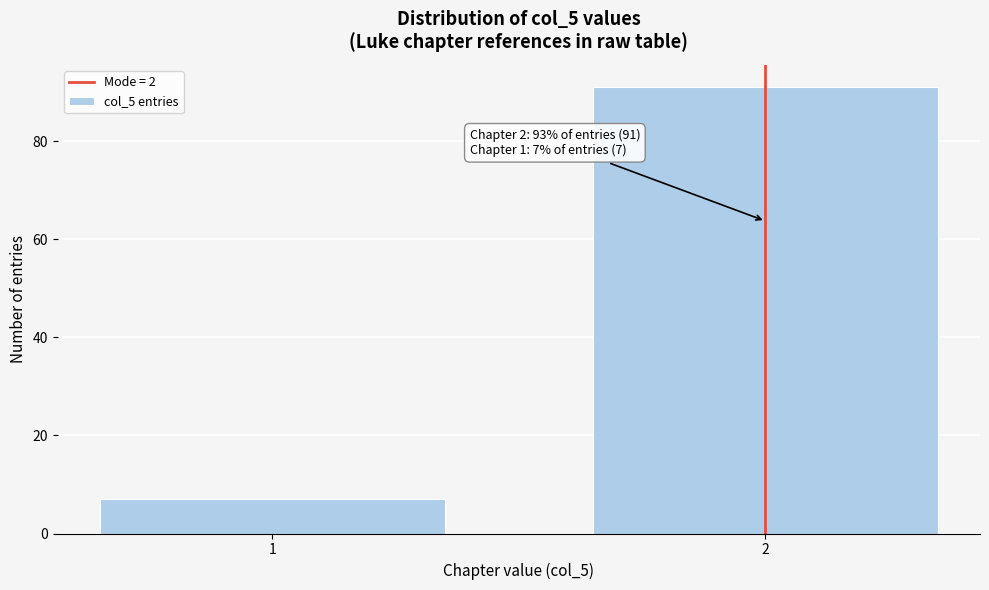

Reading right to left, transcribe all the data shown in this chart.

2=91	1=7